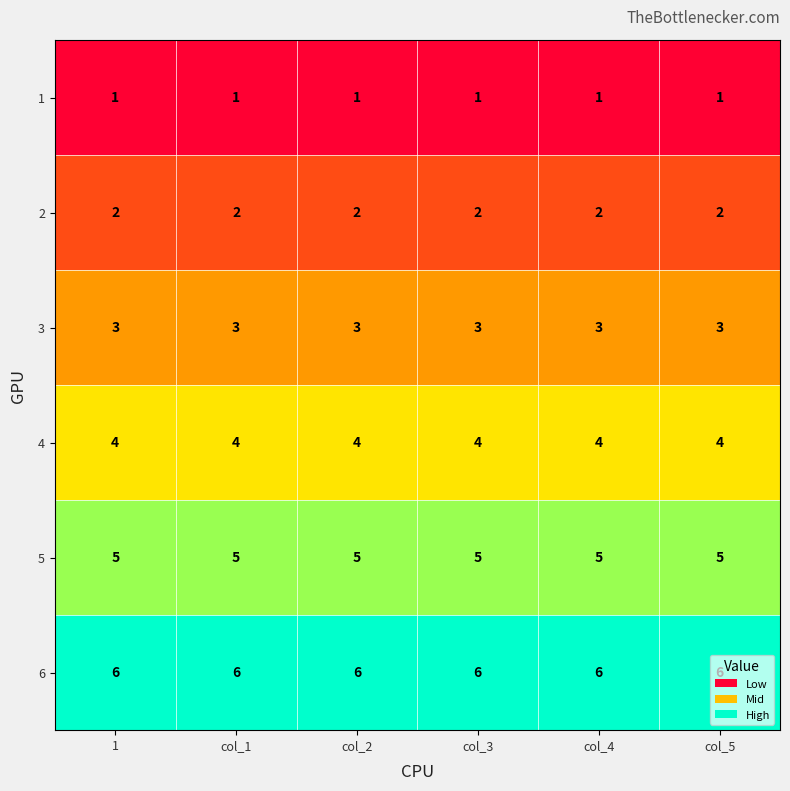

What is the maximum value for 4?

4